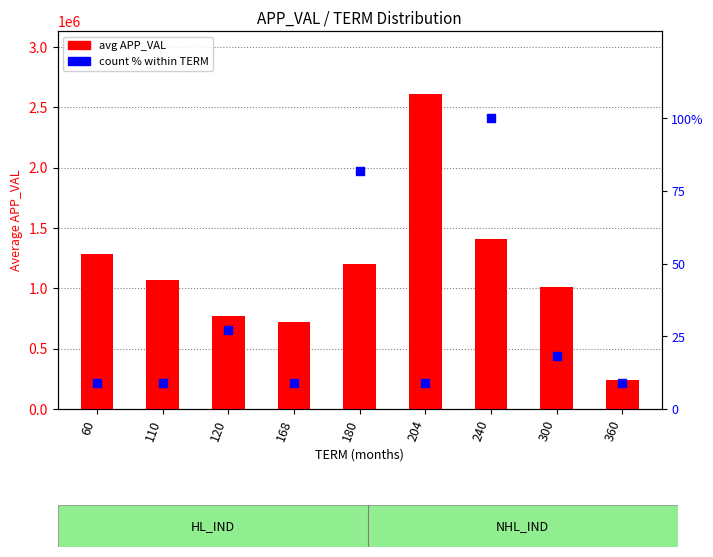

Is the value of avg APP_VAL at 204 greater than the value of count % within TERM at 360?

Yes